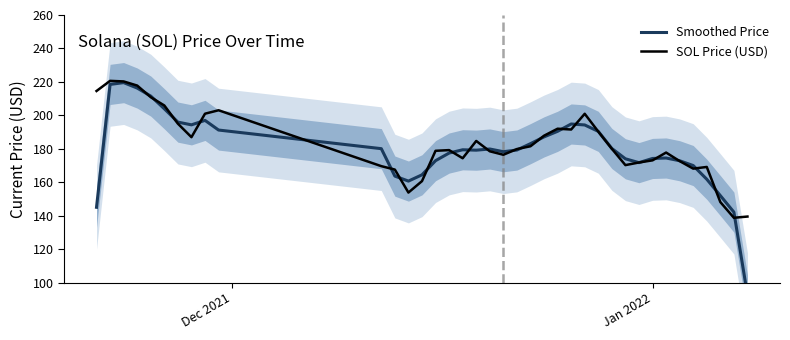

What is the highest value of the SOL Price (USD) series?

220.6